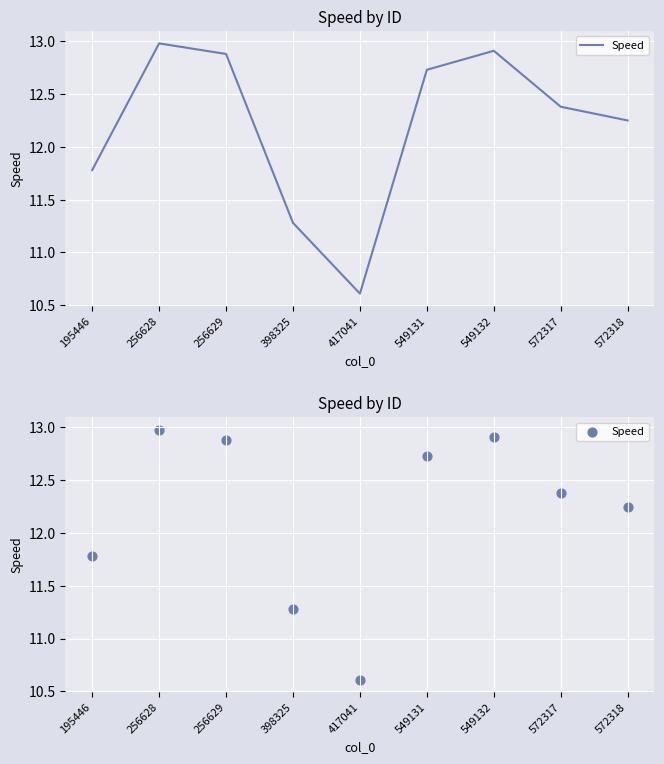

Between 572317 and 417041, which is larger?

572317